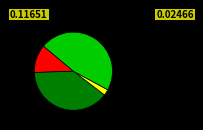

Is there a majority slice in this chart?

No